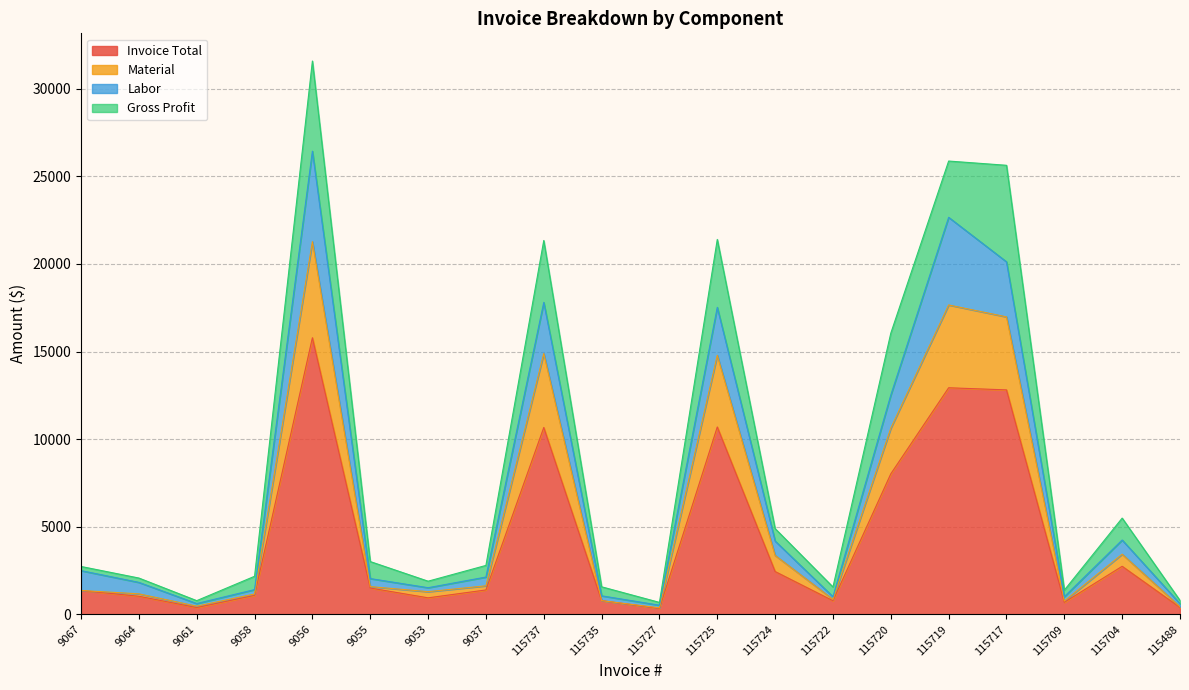

Is it true that Invoice Total equals 10609.9 at 115720?

False